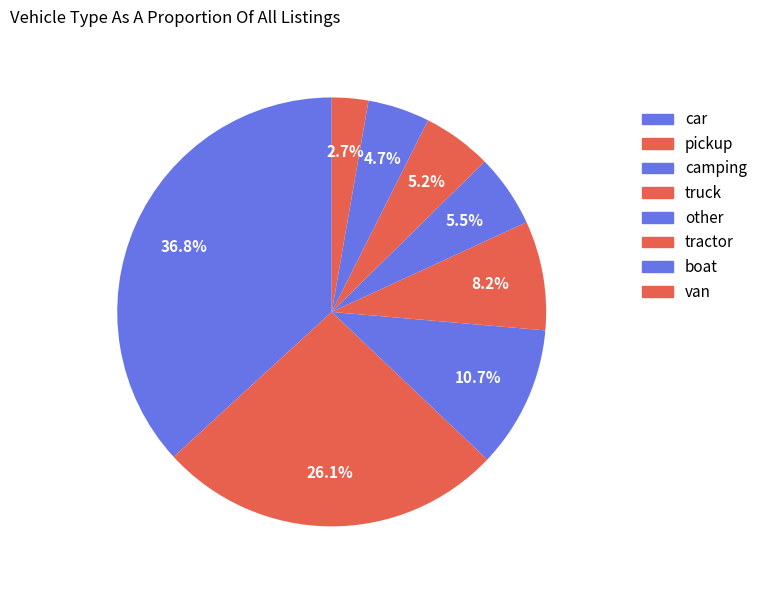

How many slices are in this pie chart?

8